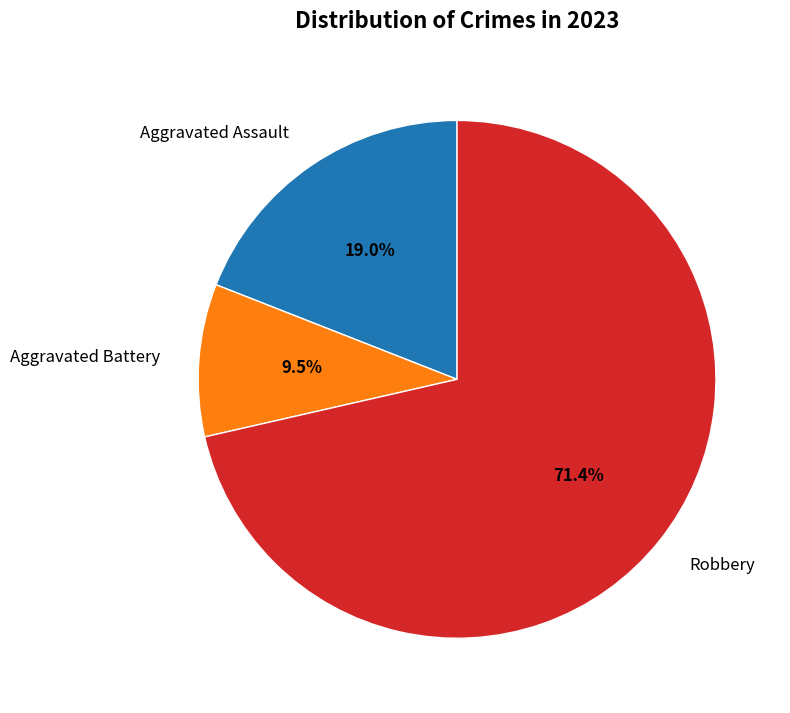

To the nearest percent, what portion does Aggravated Assault represent?

19%